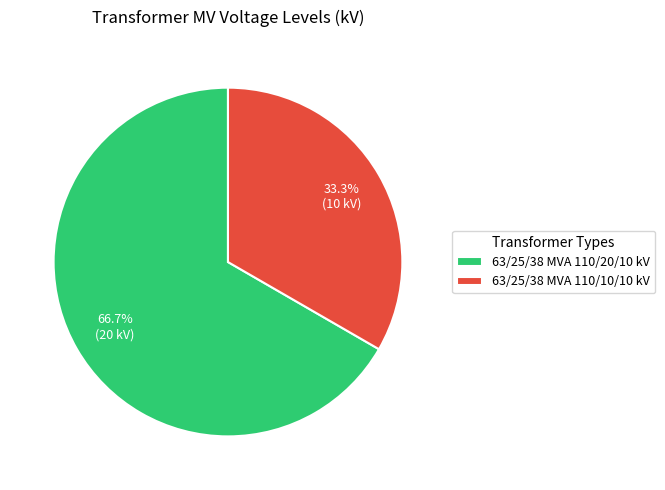

Rank the categories by value from lowest to highest.

63/25/38 MVA 110/10/10 kV, 63/25/38 MVA 110/20/10 kV